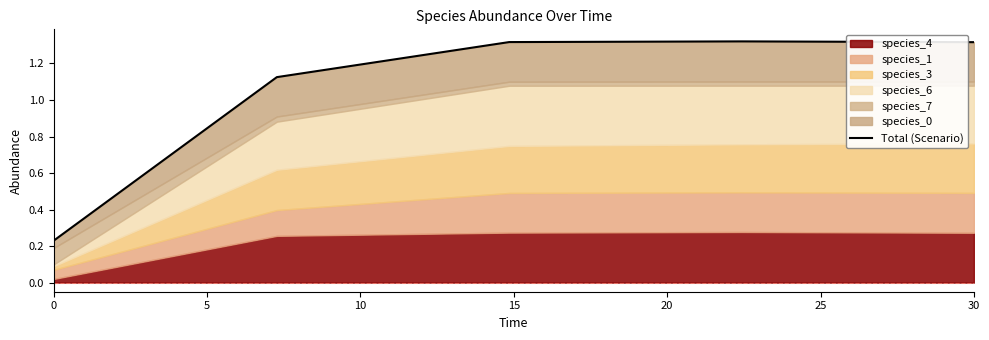

Rank the categories by value from highest to lowest.

15, 10, 20, 5, 0